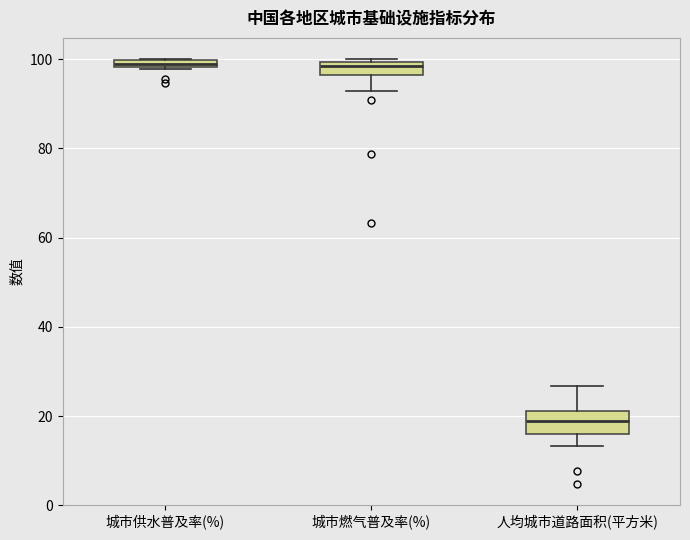

Which box's median line is the lowest?

人均城市道路面积(平方米)